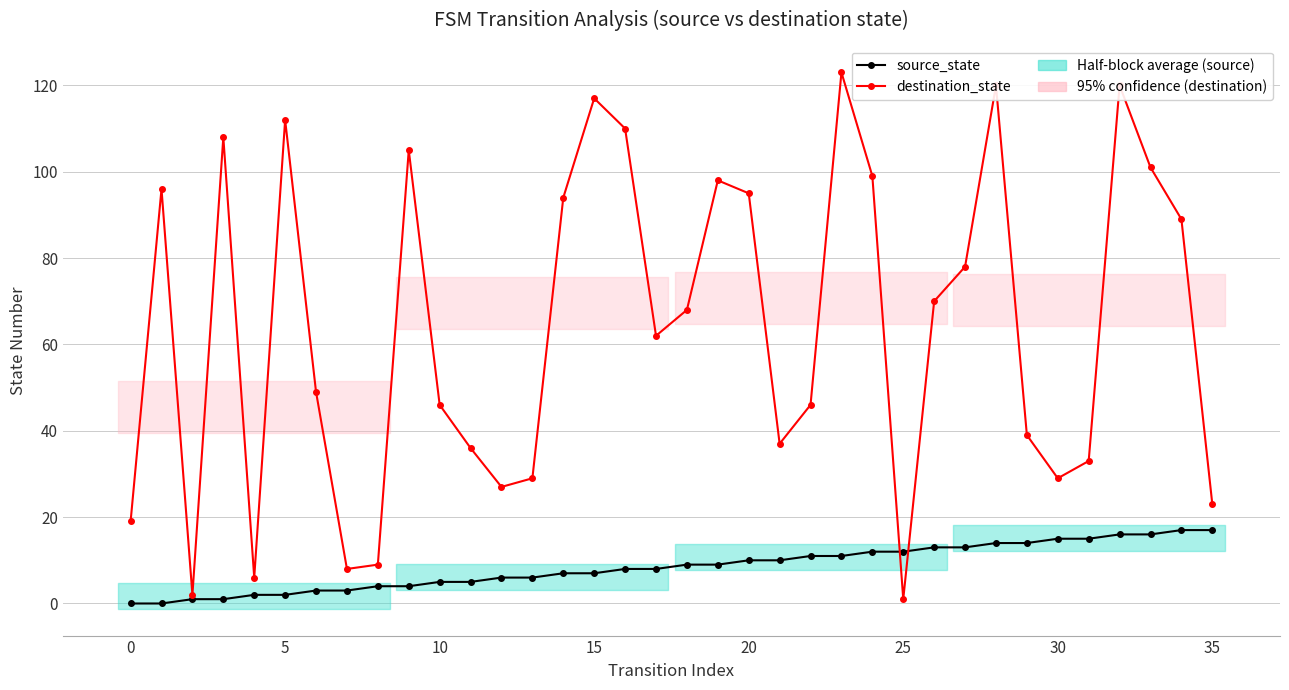

True or false: source_state has a value of 9 at 30.

False